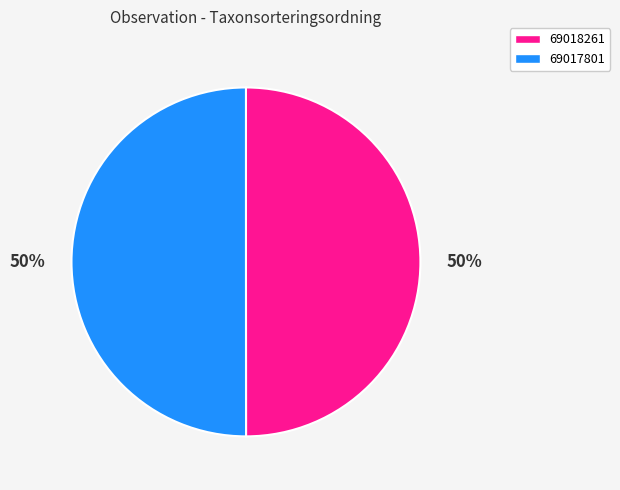

To the nearest percent, what is the average slice percentage?

50%